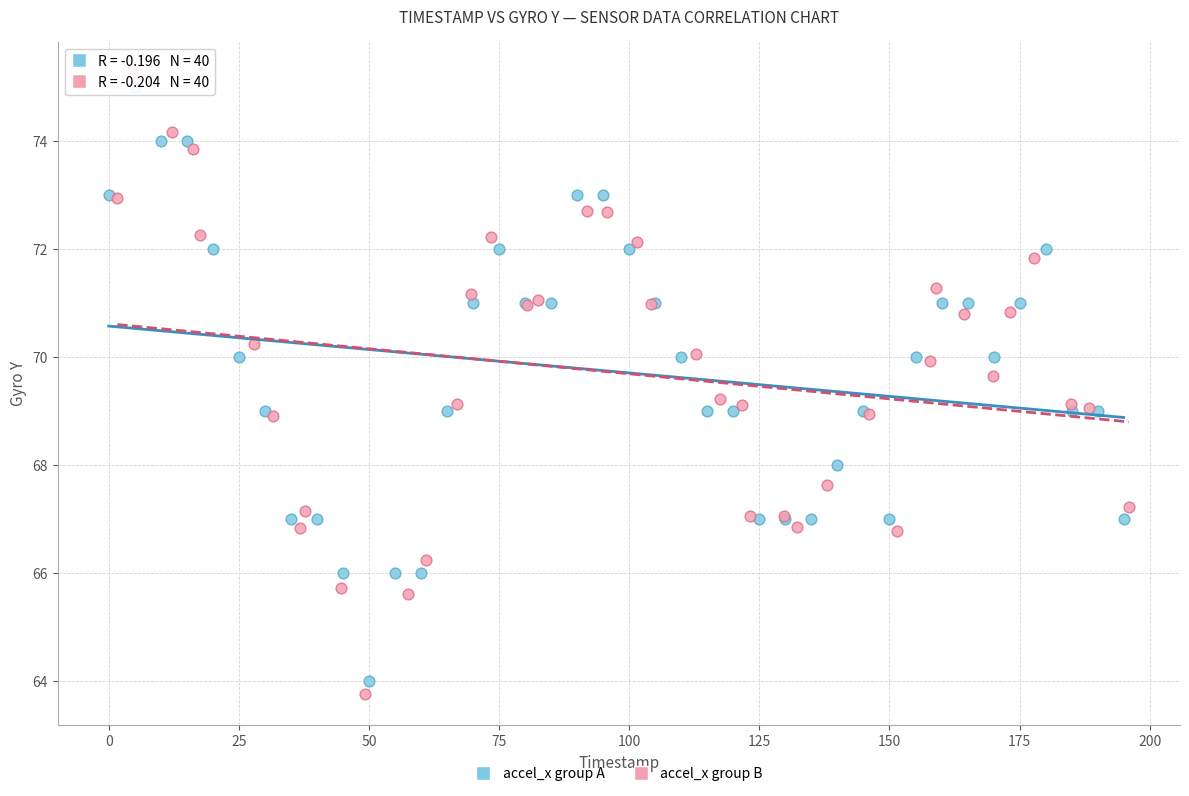

What are all the series names shown in the legend?

accel_x group A, accel_x group B